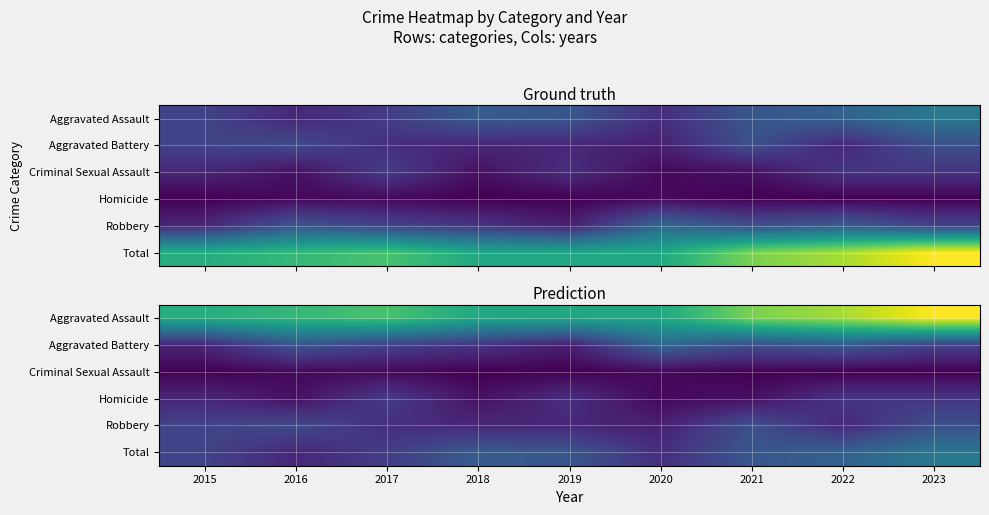

At which category is the sum across all series the highest?

2023